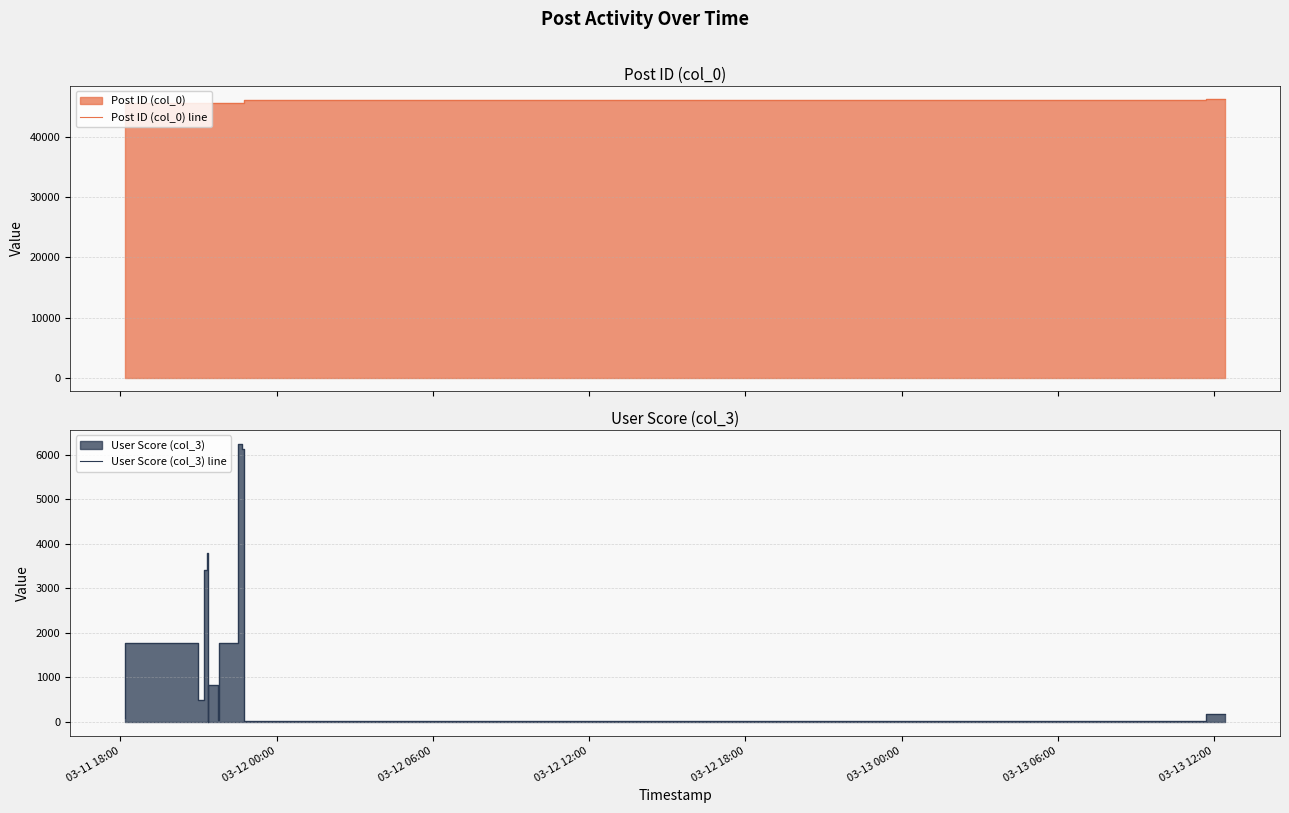

What is the approximate value of Post ID (col_0) line at 03-12 18:00?

45799